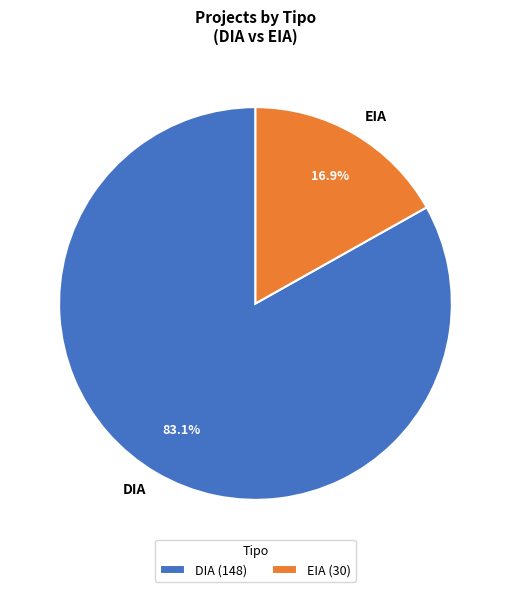

Which has a higher value, EIA or DIA?

DIA